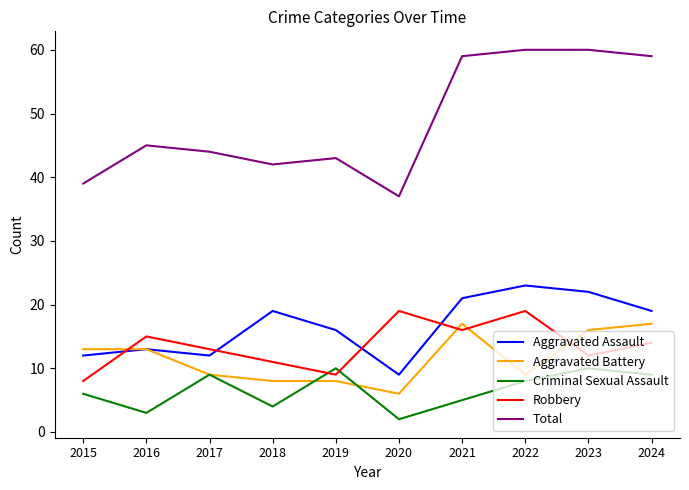

Between 2016 and 2024, which series saw the biggest shift?

Total